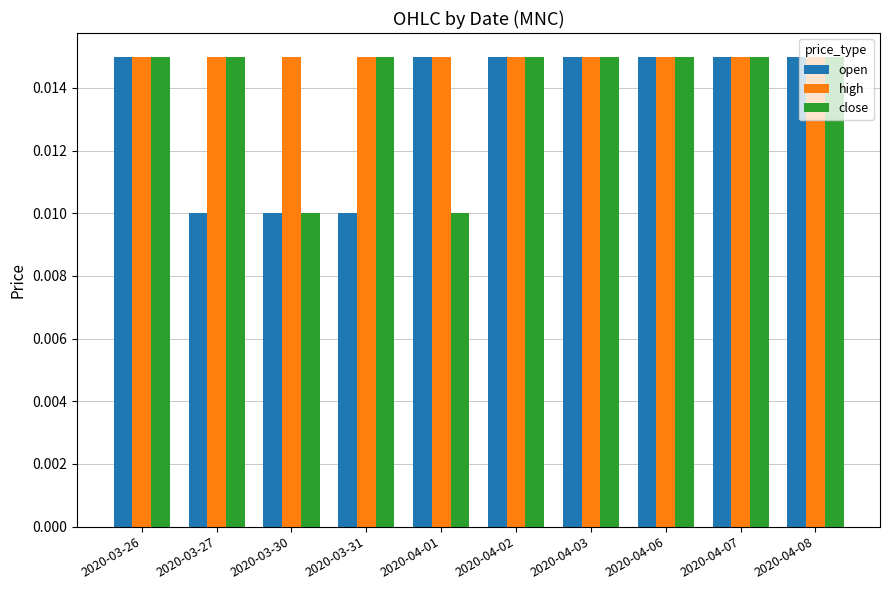

Count the number of data series in this chart.

3